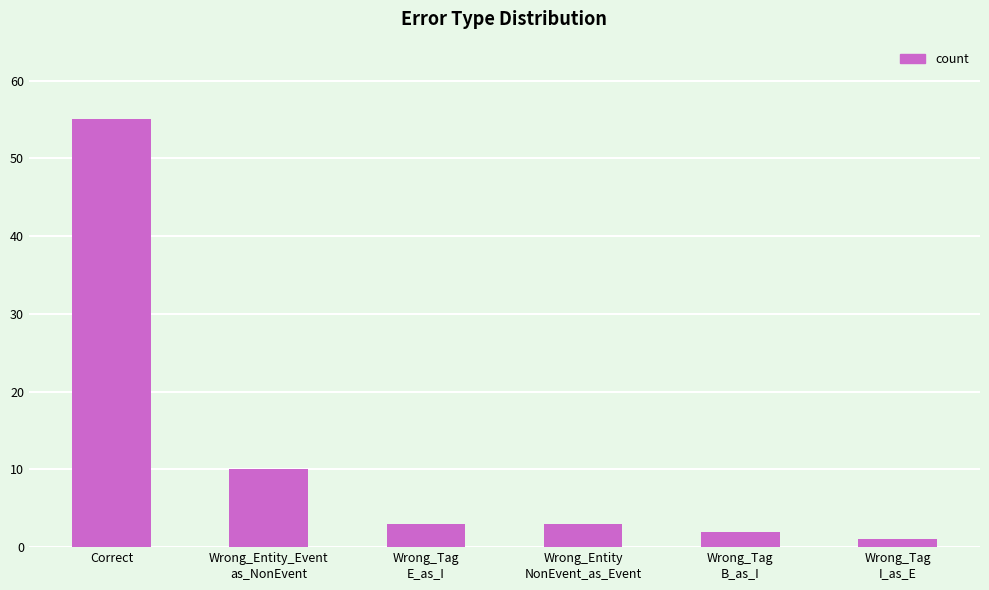

Reading left to right, extract all data points from this chart.

55	10	3	3	2	1